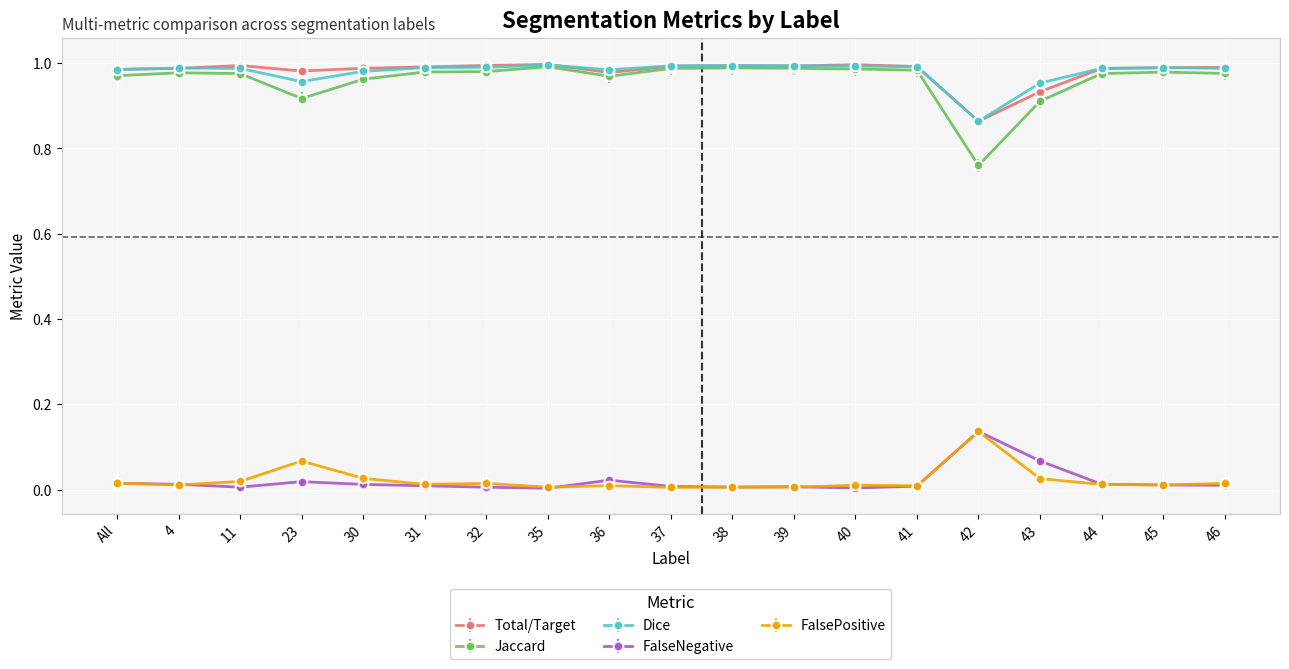

Is the value of FalsePositive at 38 greater than the value of Jaccard at 43?

No